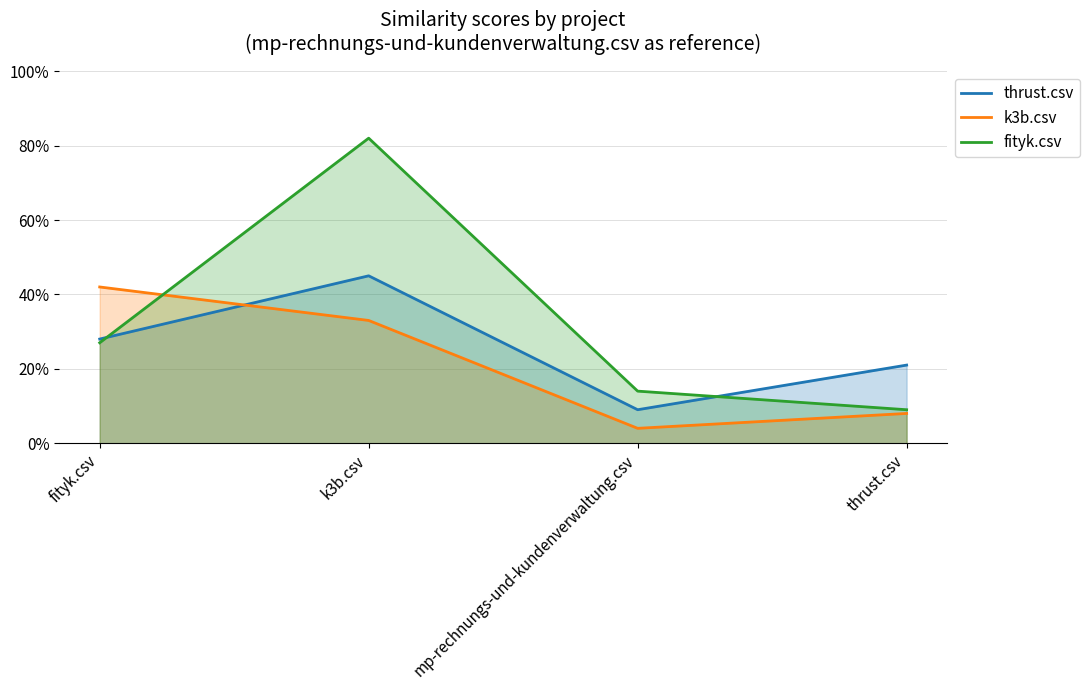

Which series has the largest total across all categories?

fityk.csv